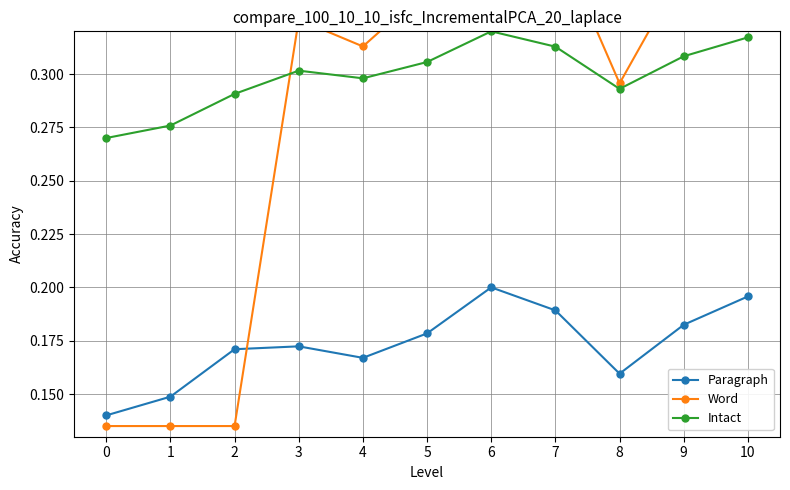

Count the Word values in the range 0 to 1.

11